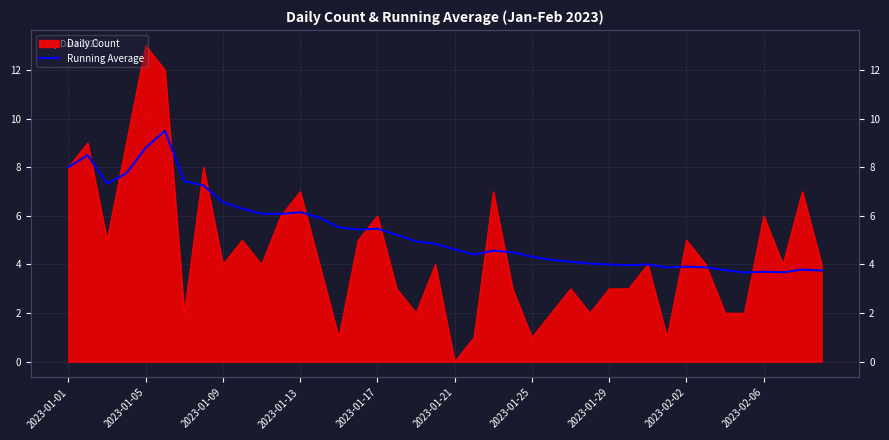

Does the chart have visible grid lines?

Yes